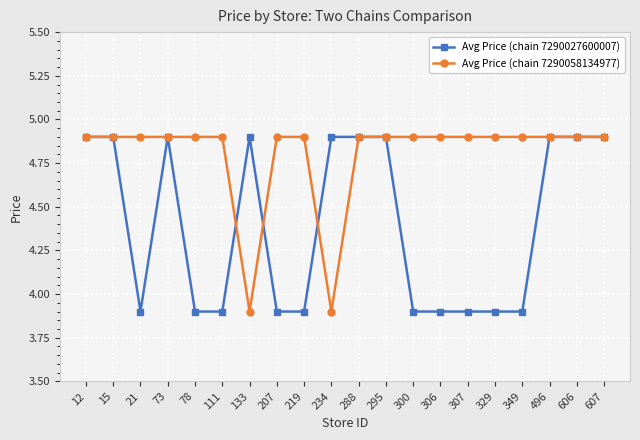

What is the value of the Avg Price (chain 7290058134977) point at the 6th from the left?

4.9